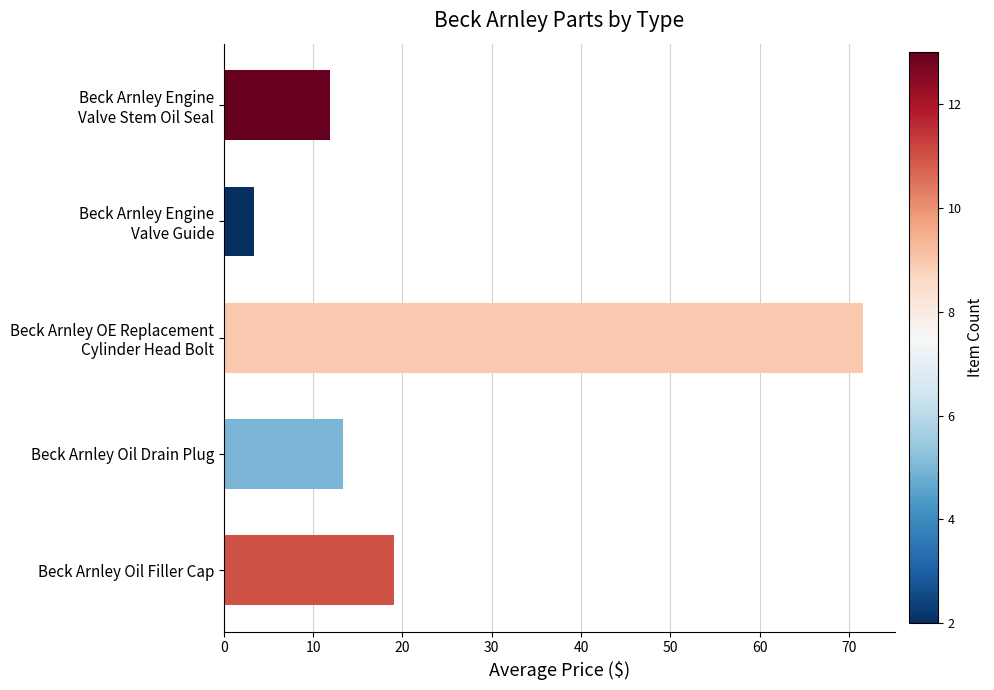

What is the maximum value shown in the chart?

71.6